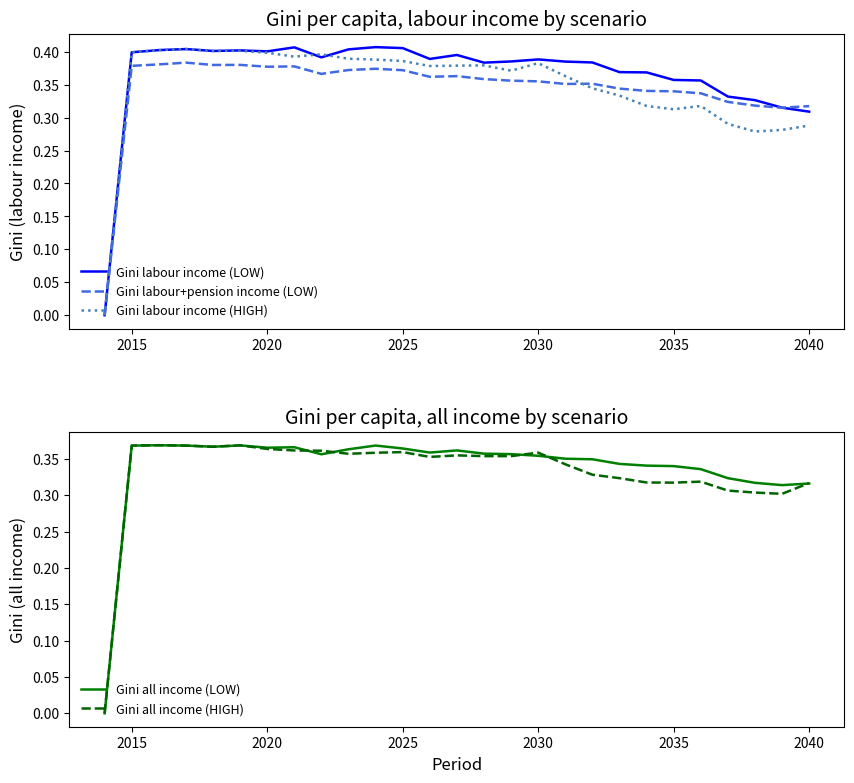

True or false: Gini labour income (HIGH) has a value of 0.4 at 2035.

False